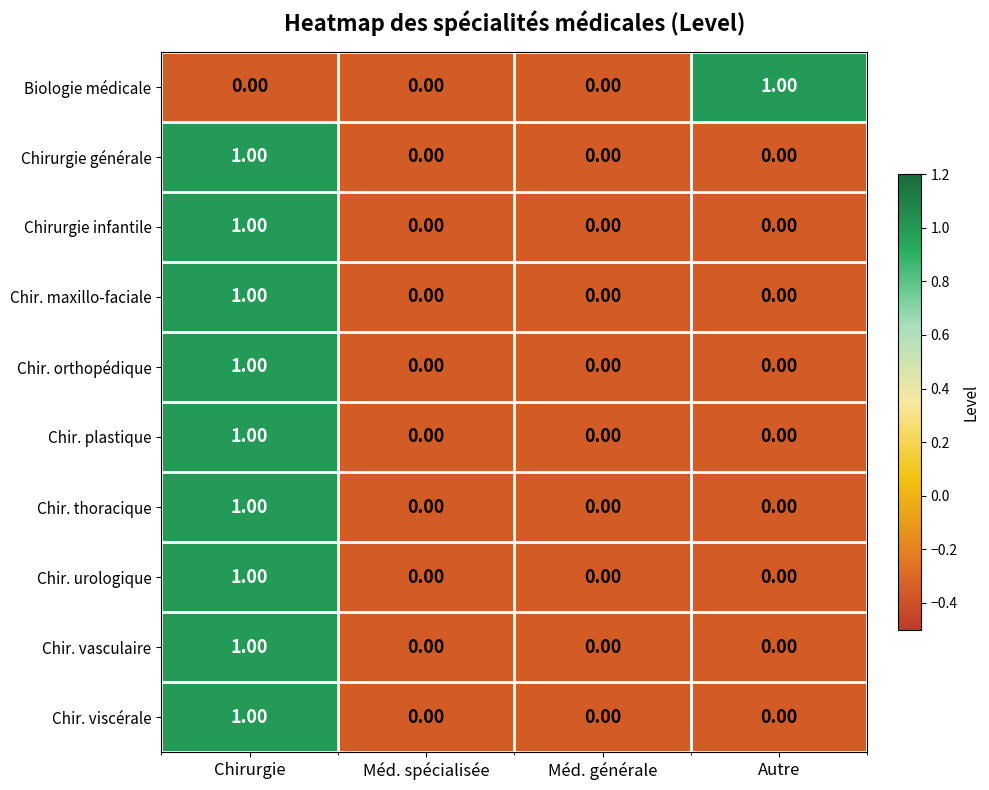

Between Méd. spécialisée and Autre, which series saw the biggest shift?

Biologie médicale